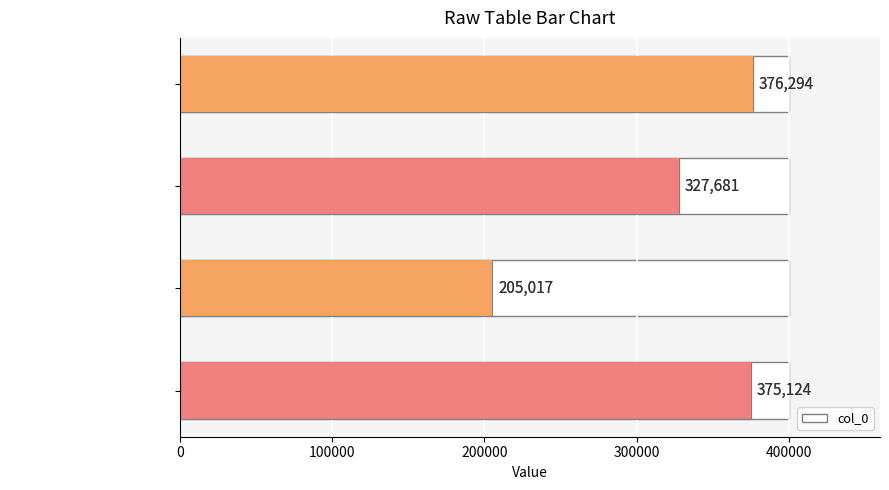

Reading left to right, what are all the values shown in this chart?

376294	327681	205017	375124